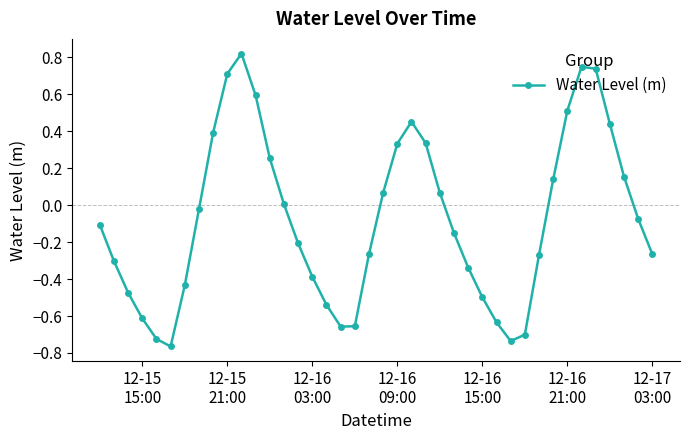

True or false: the data has more than 1 interior local peaks.

True